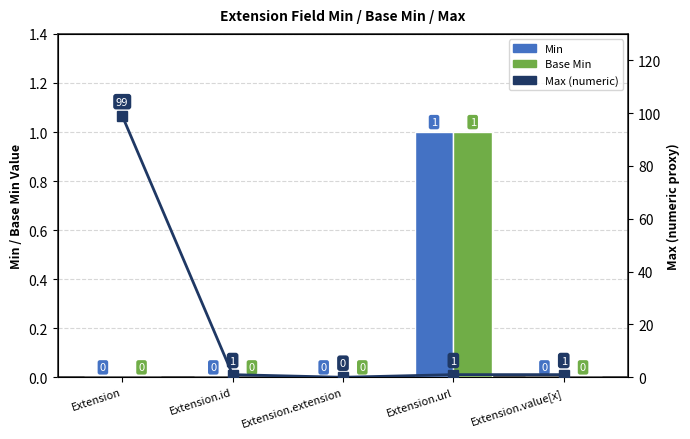

How many data points in Min are above 0?

1